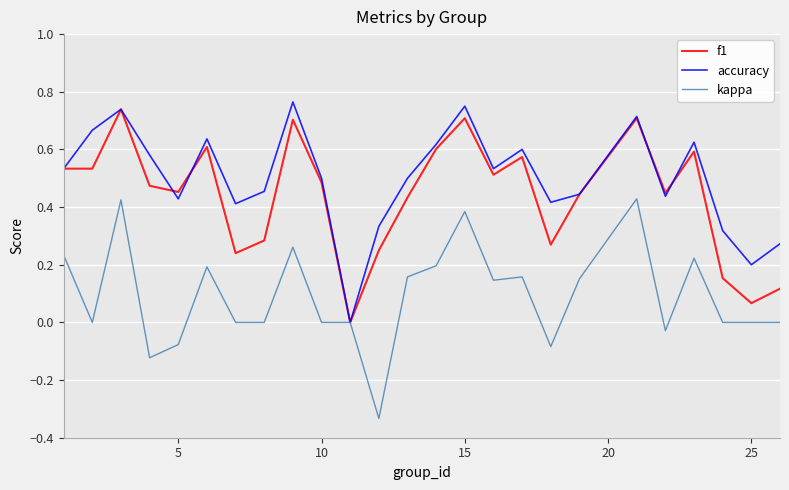

In f1, how many points are higher than both neighbors (excluding endpoints)?

7